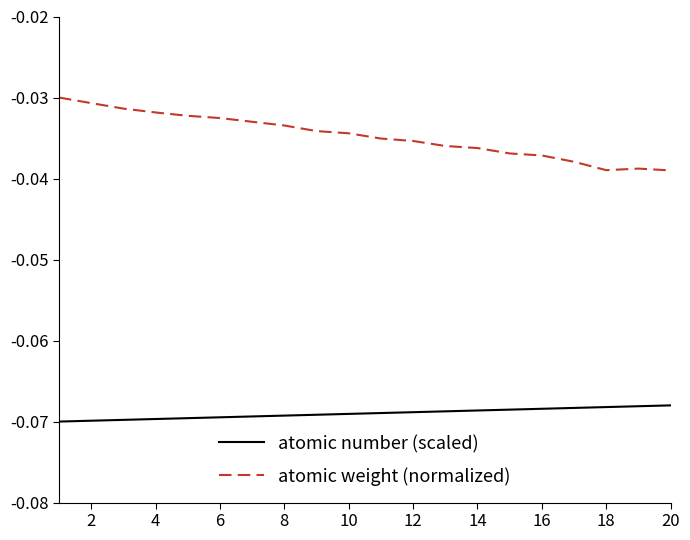

Which series has the widest spread of values?

atomic weight (normalized)